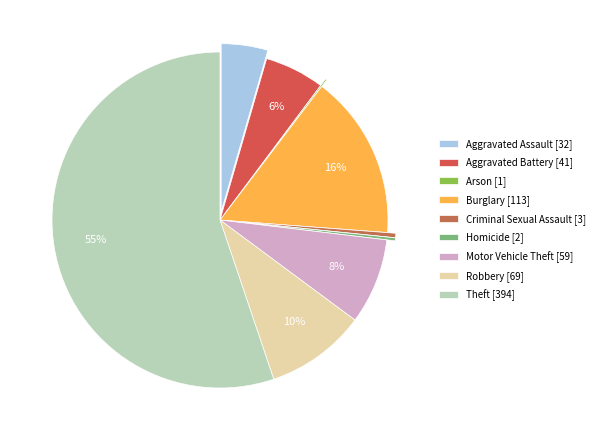

Does any single category account for the majority?

Yes